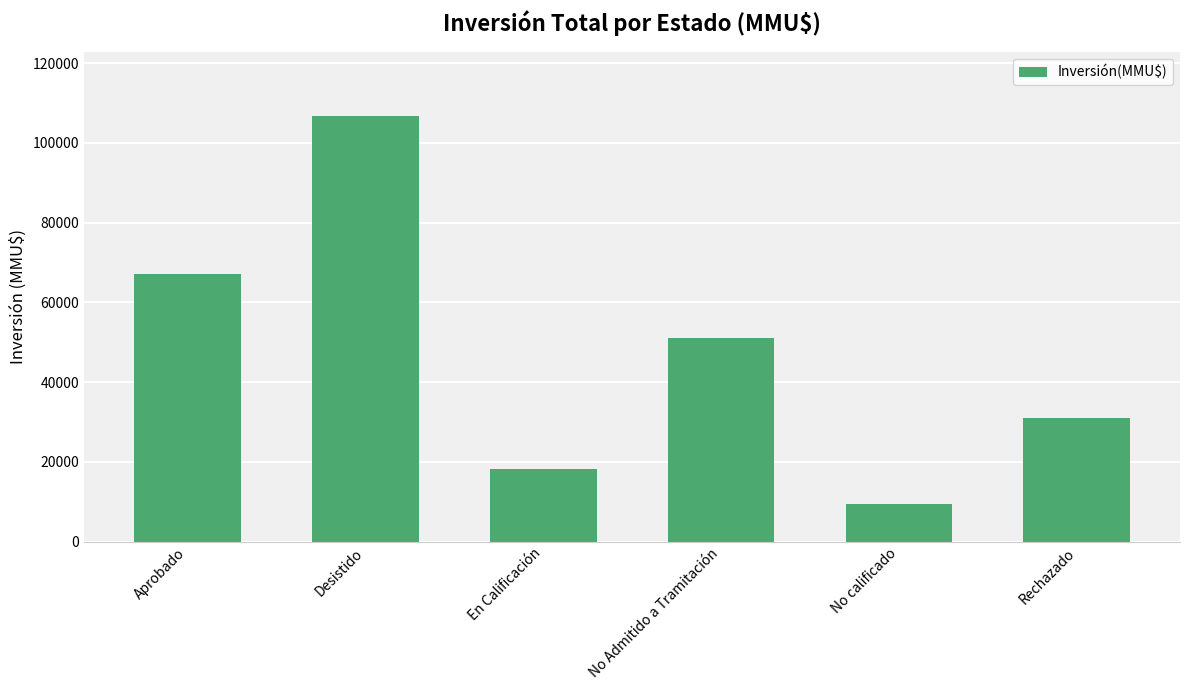

Between Rechazado and Desistido, which is larger?

Desistido